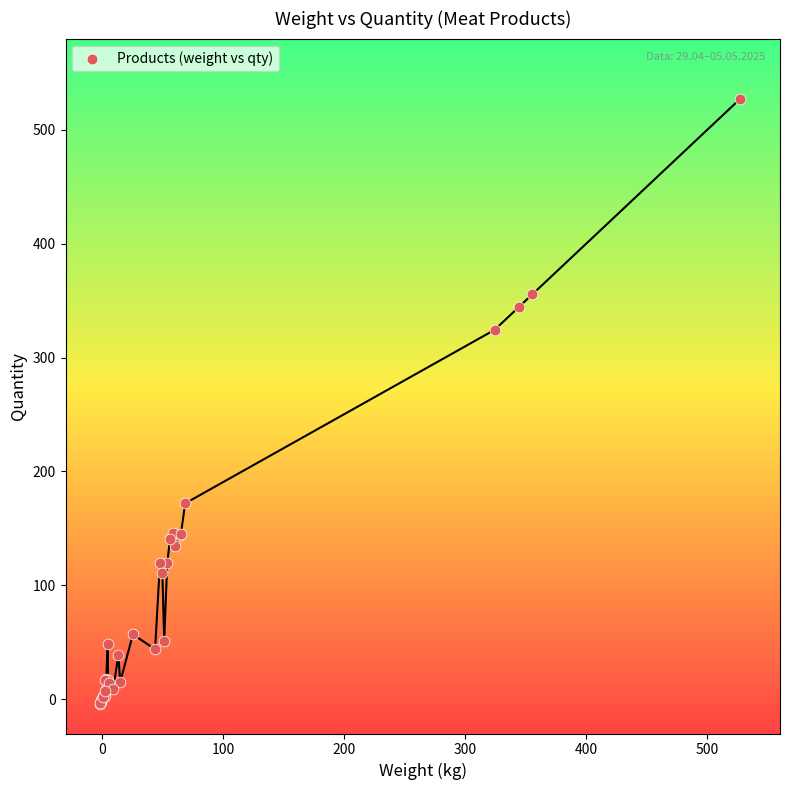

What Y value in the scatter plot is closest to 261?

324.3